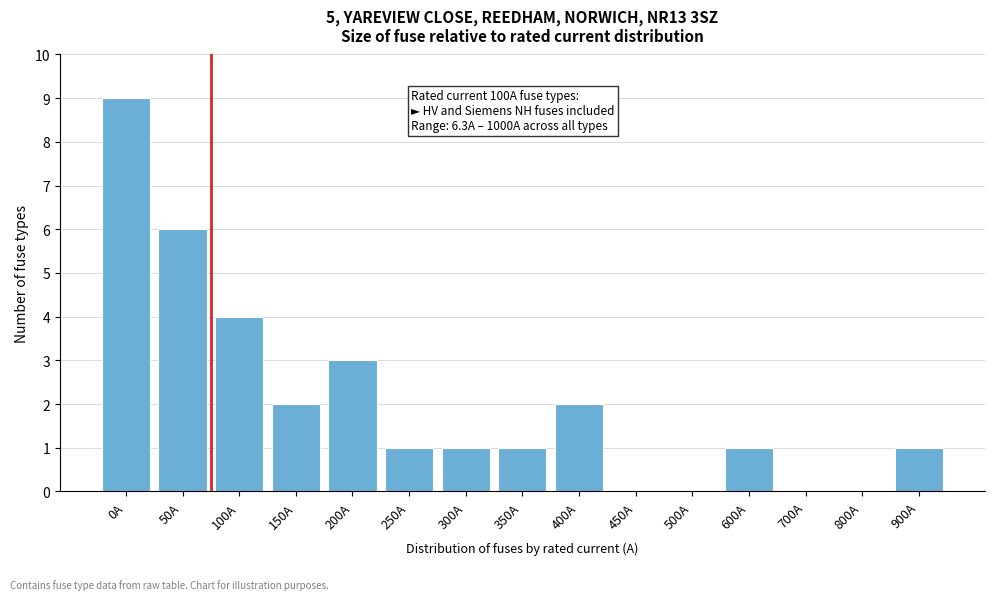

Reading right to left, what are all the values shown in this chart?

900A=1	800A=0	700A=0	600A=1	500A=0	450A=0	400A=2	350A=1	300A=1	250A=1	200A=3	150A=2	100A=4	50A=6	0A=9